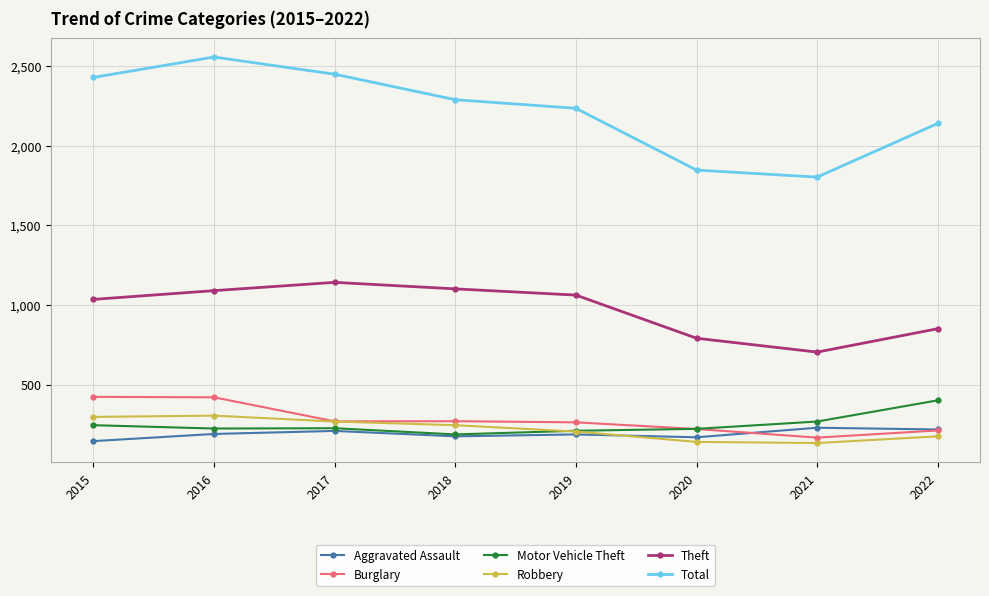

True or false: Total and Theft cross at least once.

False